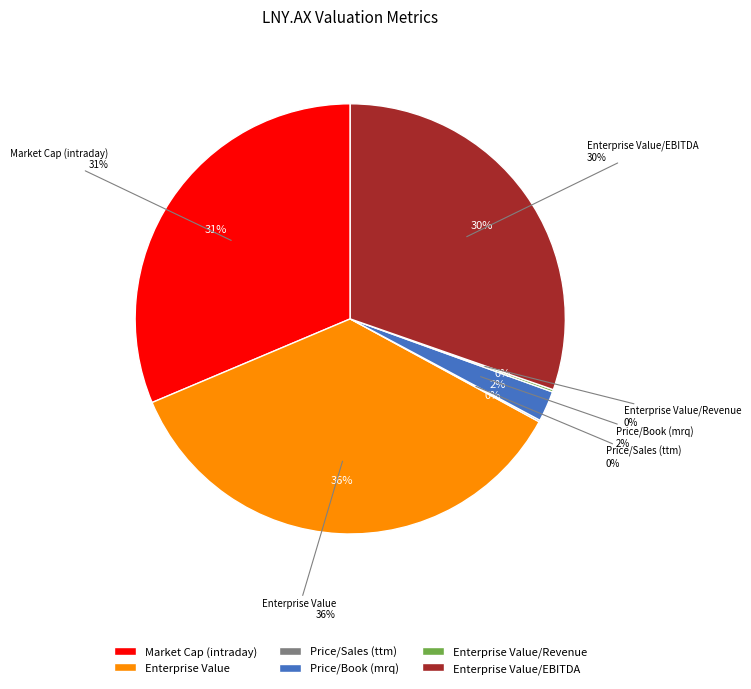

How many segments does this pie chart have?

6